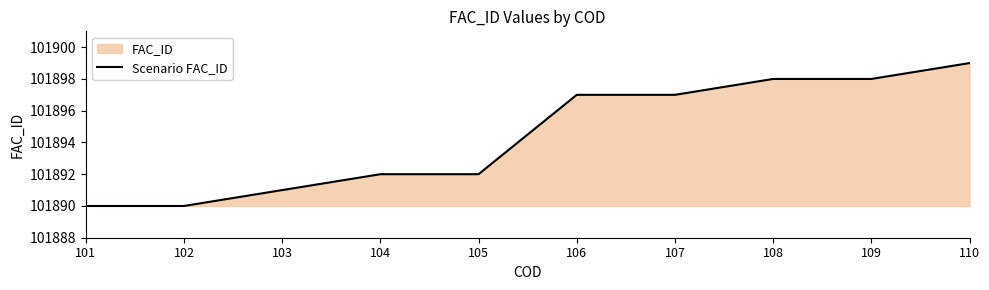

Which has a higher value, 108 or 109?

108